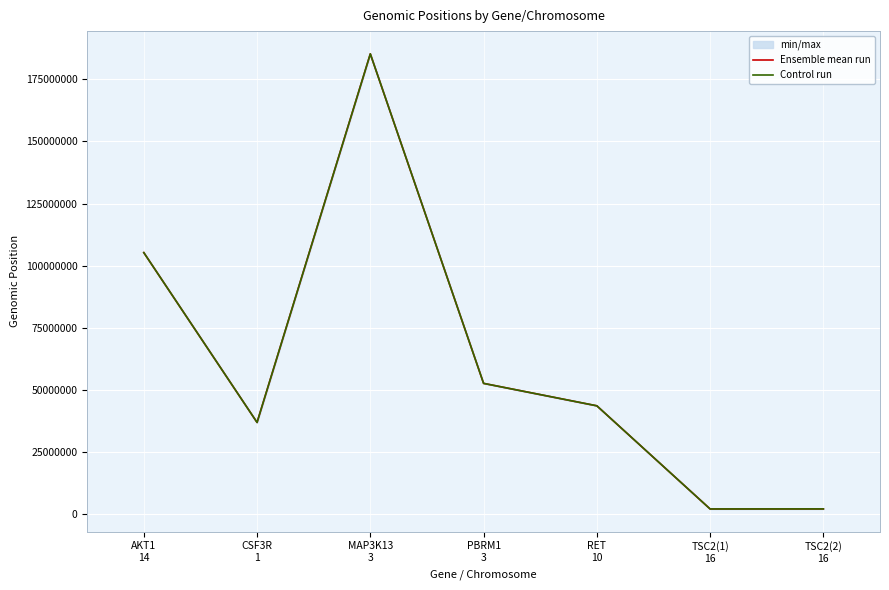

At which category is the sum across all series the highest?

MAP3K13
3